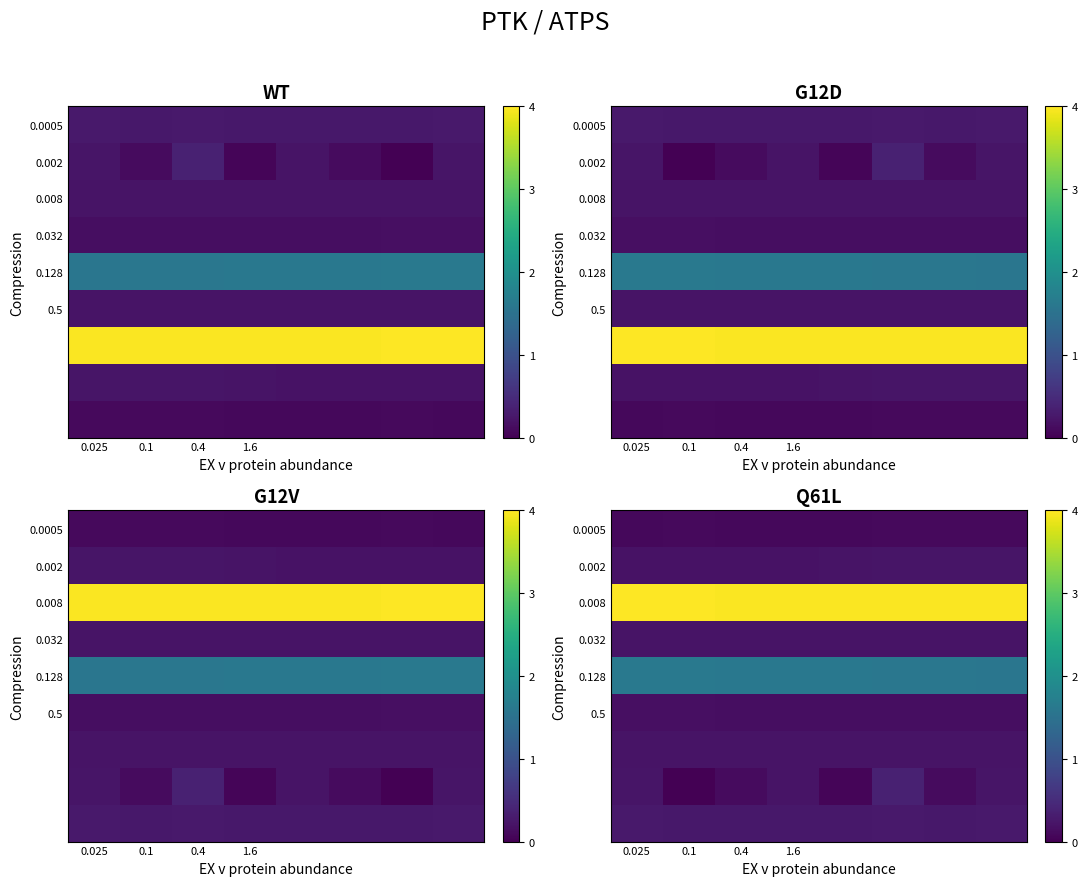

Which label corresponds to the largest value in the chart?

0.025